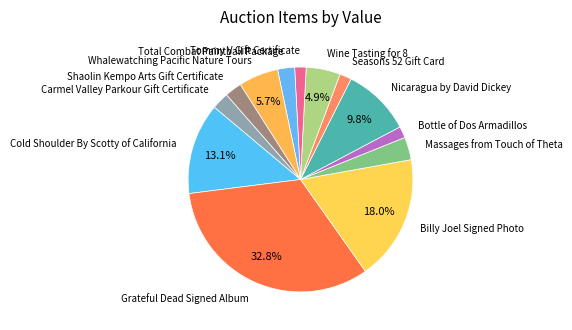

What is the ratio of the value at Carmel Valley Parkour Gift Certificate to the value at Massages from Touch of Theta?

0.7